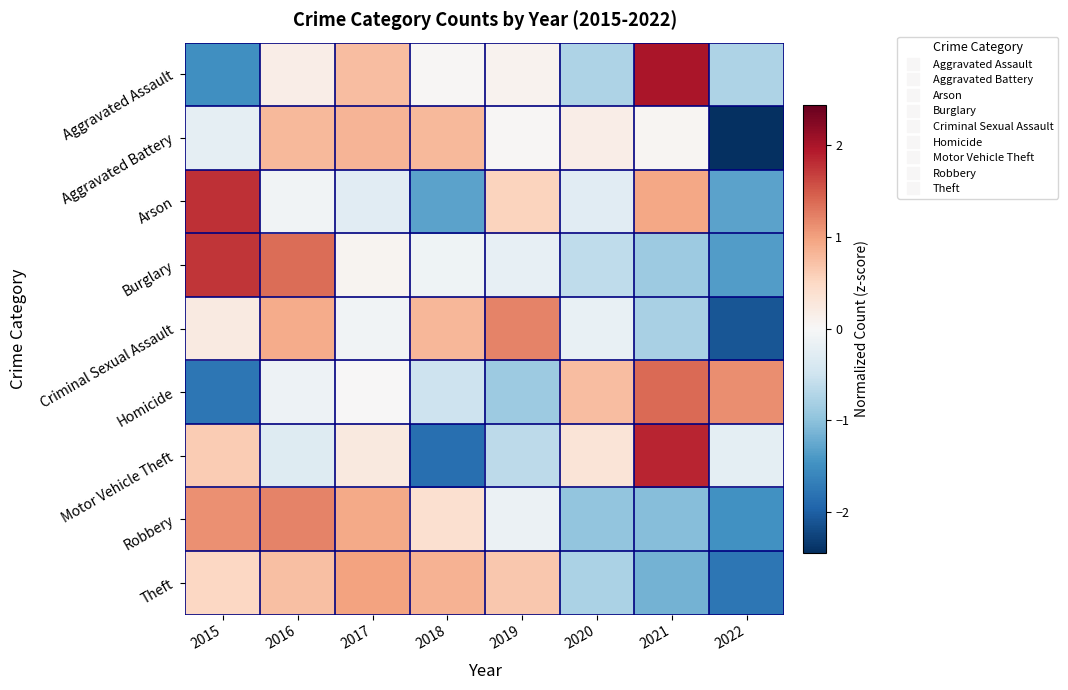

What is the spread (max minus min) of values at 2018?

2.7